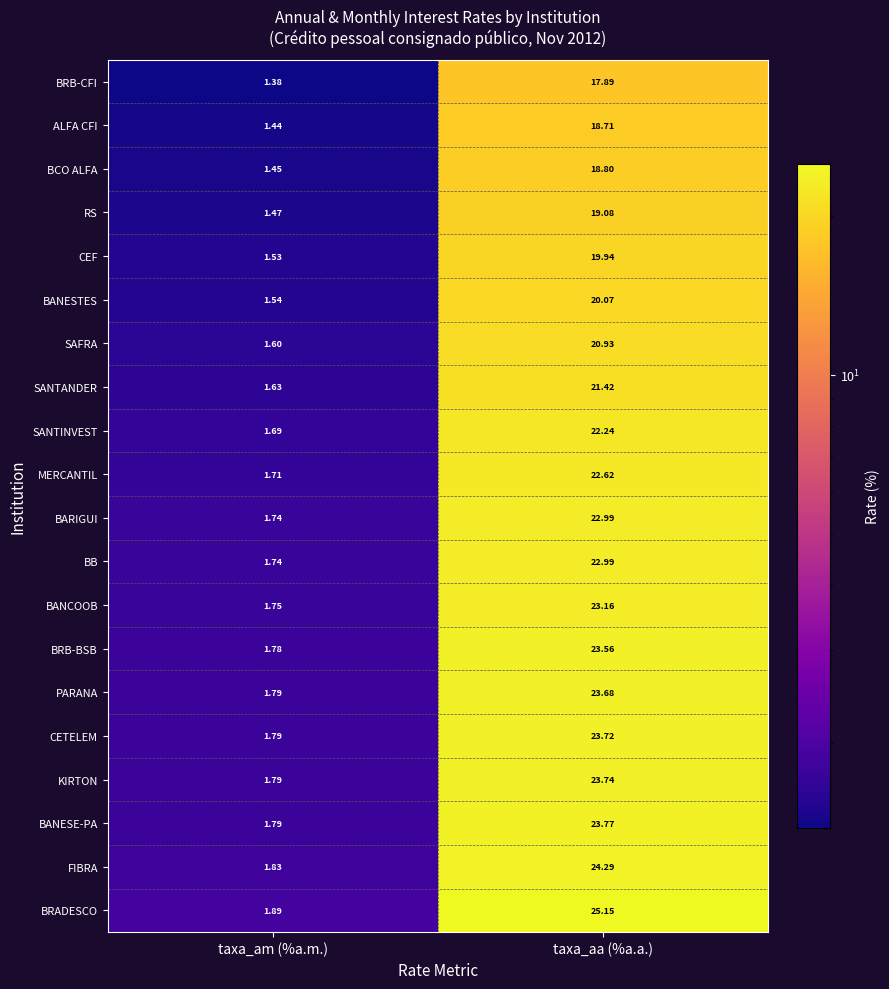

Which series has the largest range (max minus min)?

BRADESCO